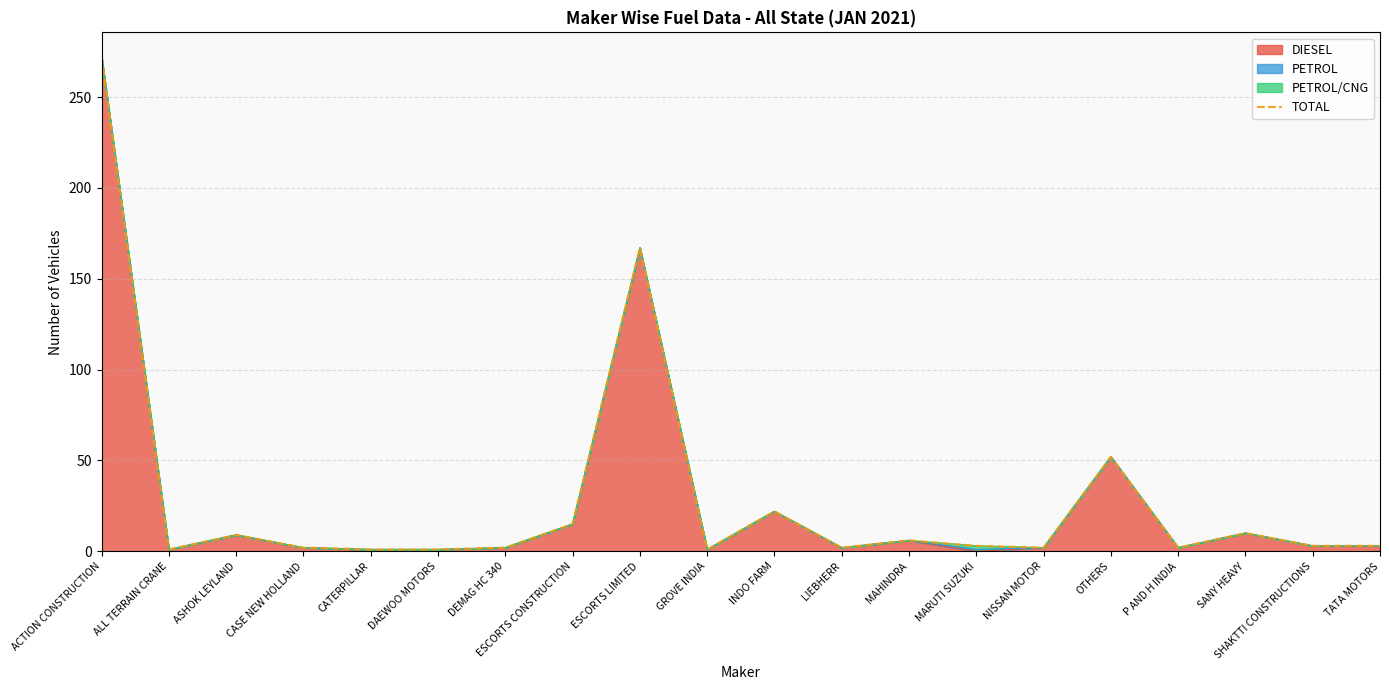

Approximately how many times larger is the value at P AND H INDIA compared to DAEWOO MOTORS?

2.0